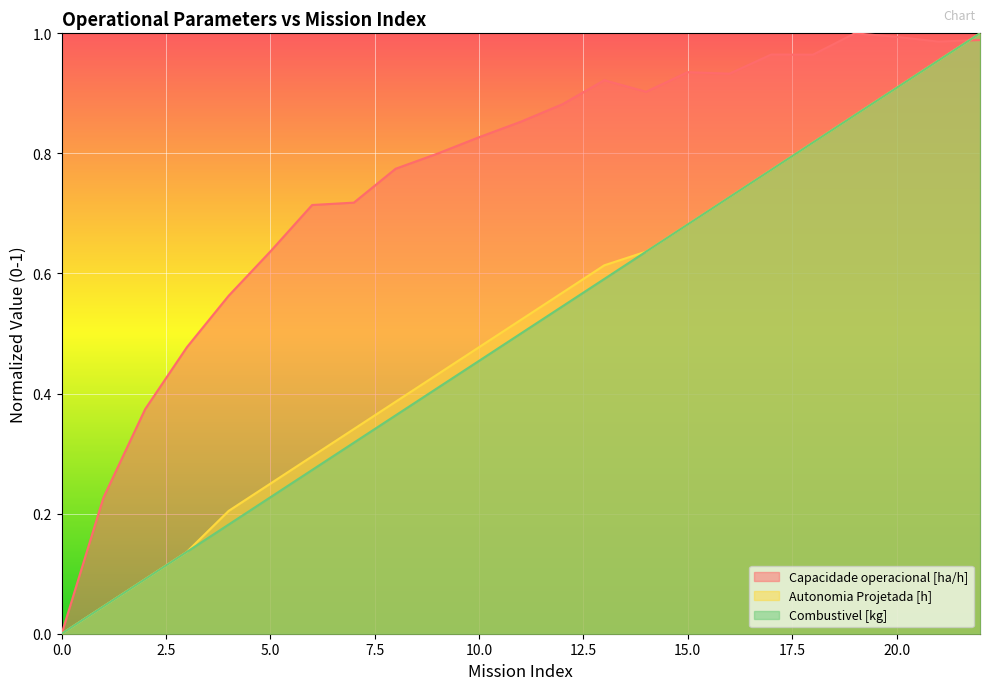

Which series has the widest spread of values?

Capacidade operacional [ha/h]